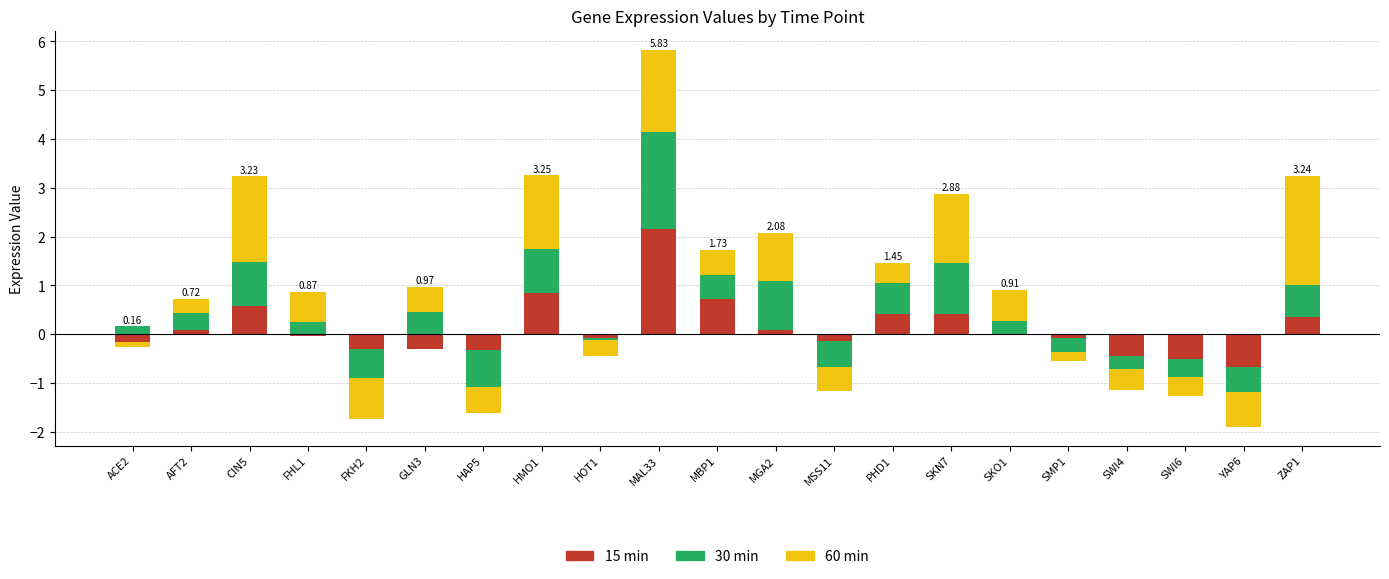

At which label is 15 closest to 0?

SKO1